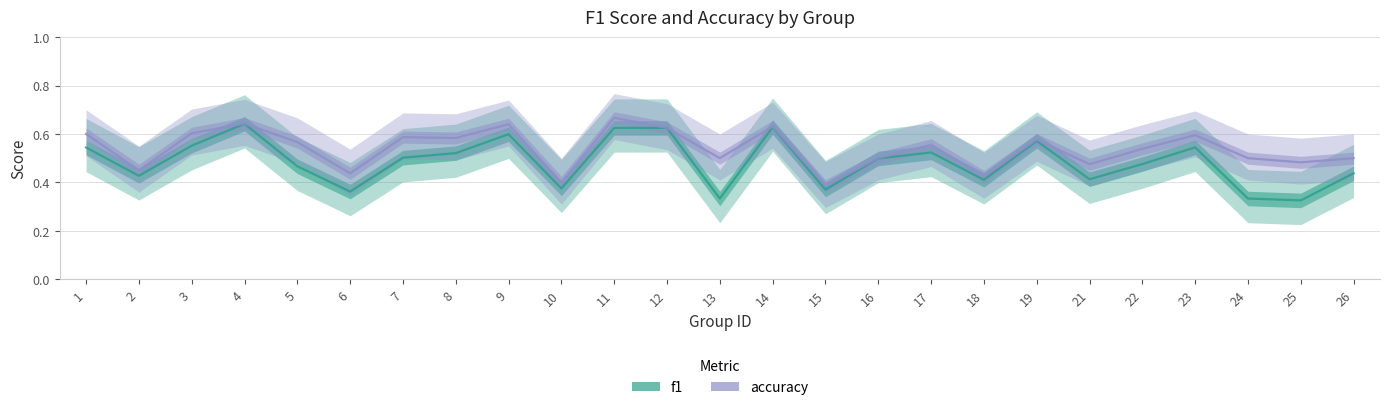

Which series has the largest total across all categories?

accuracy